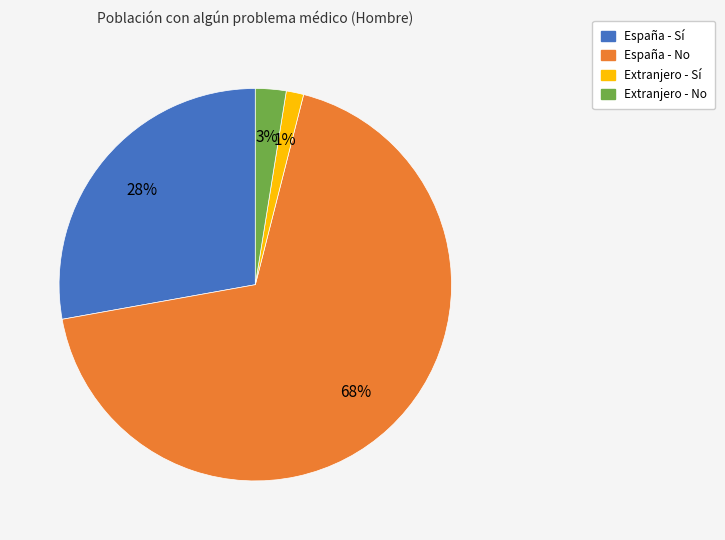

Rank the categories by value from highest to lowest.

España - No, España - Sí, Extranjero - No, Extranjero - Sí